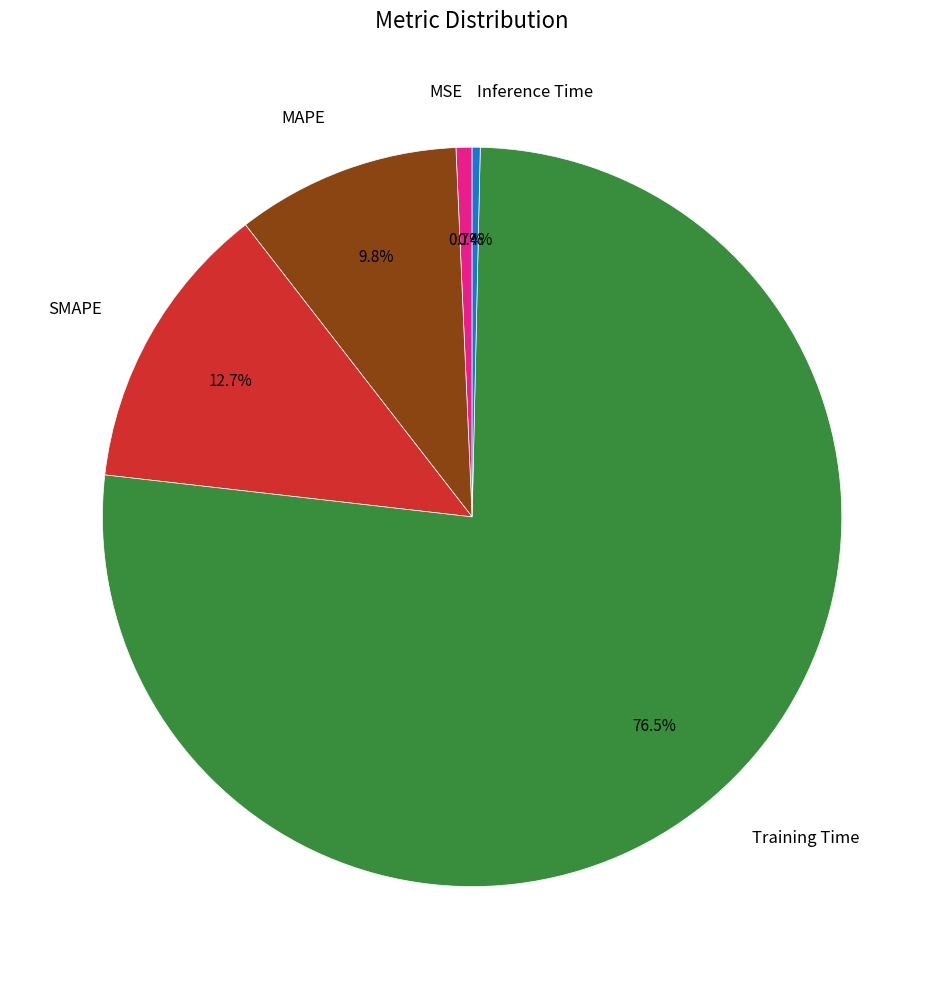

What percentage do MAPE and Inference Time together represent?

10.2%